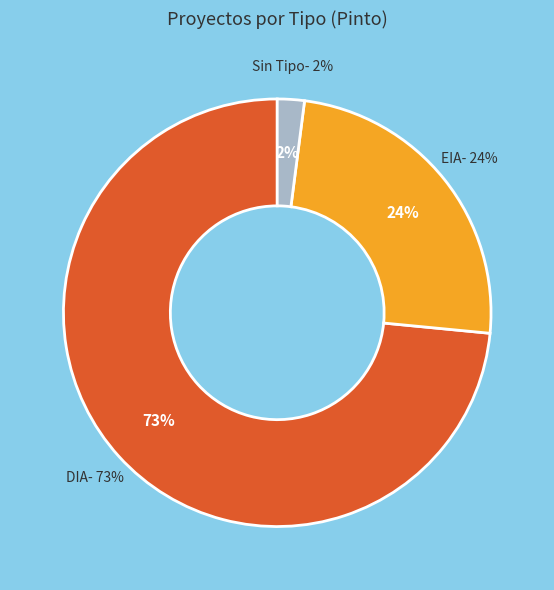

What is the largest slice in the pie chart?

DIA